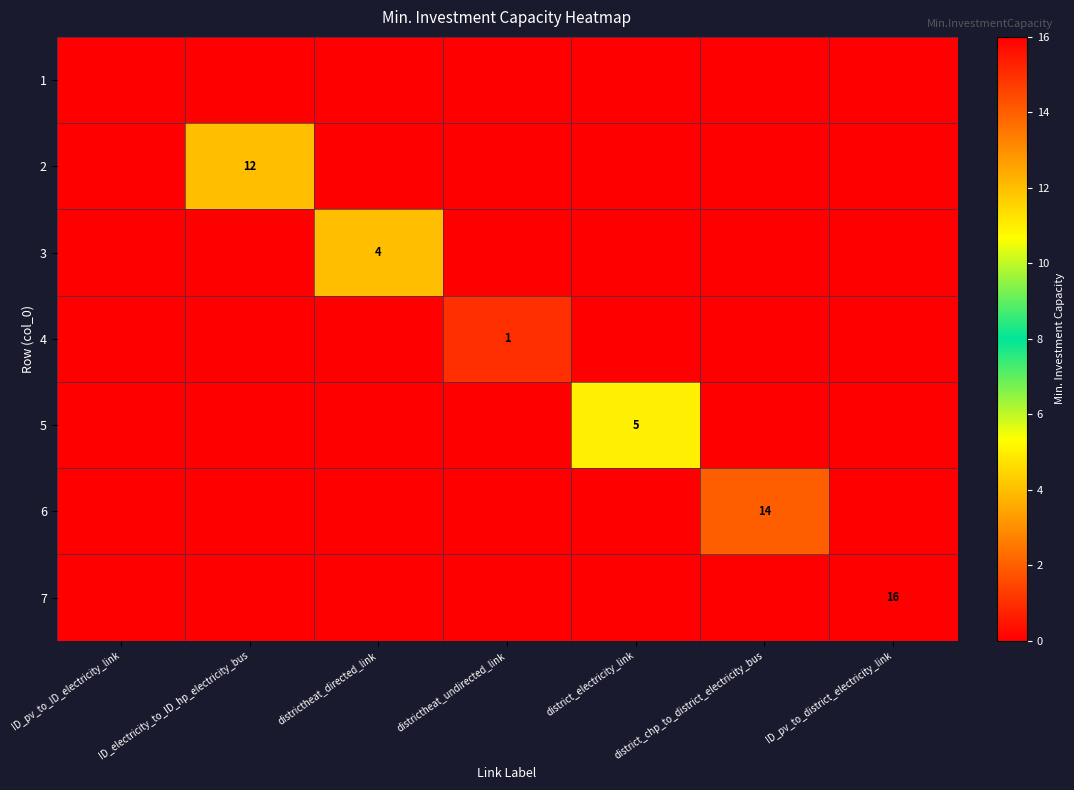

Which category has the lowest value across all series?

ID_pv_to_ID_electricity_link